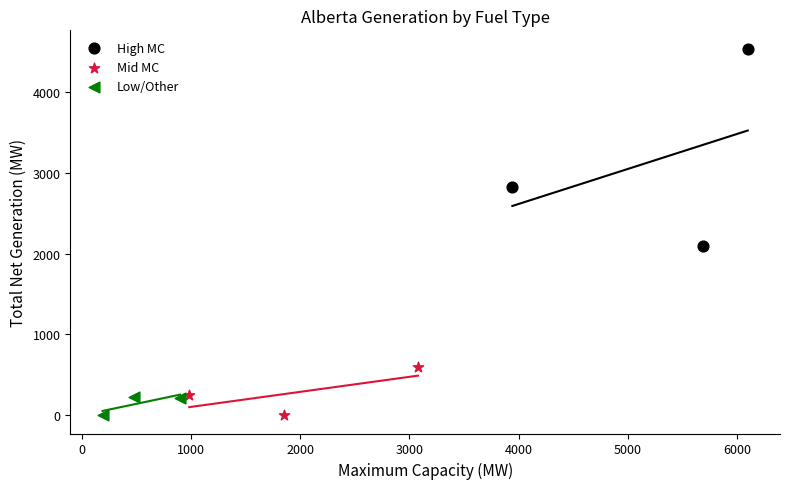

Which series contains the highest Y value?

High MC